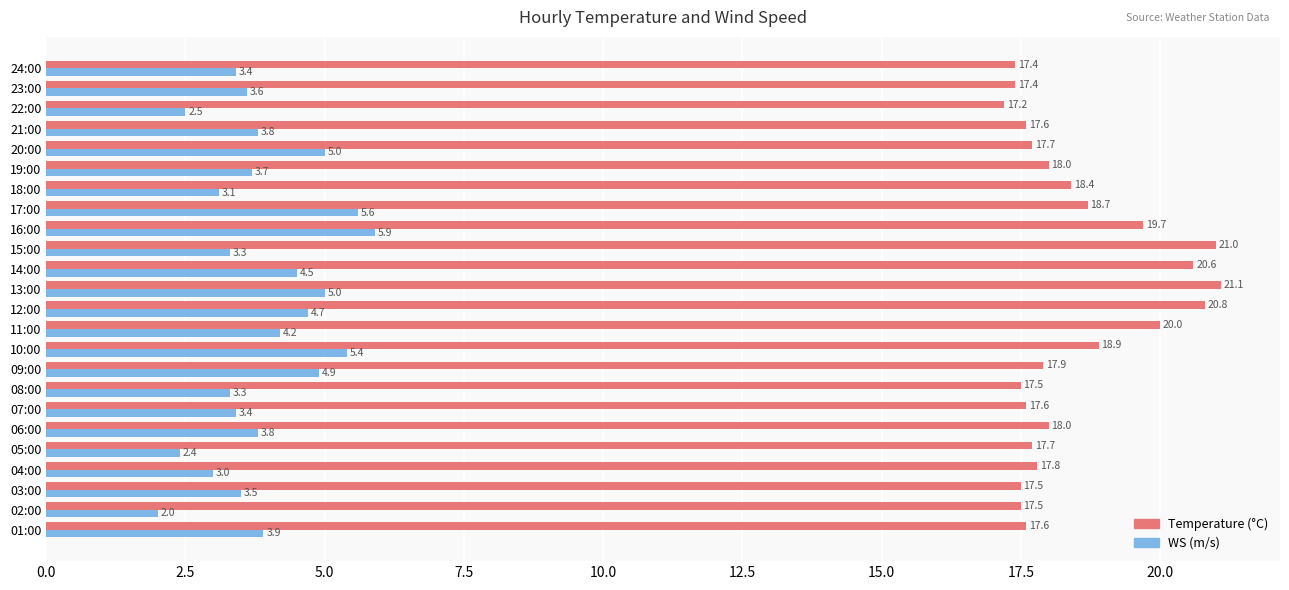

What is the maximum value shown in the chart?

21.1